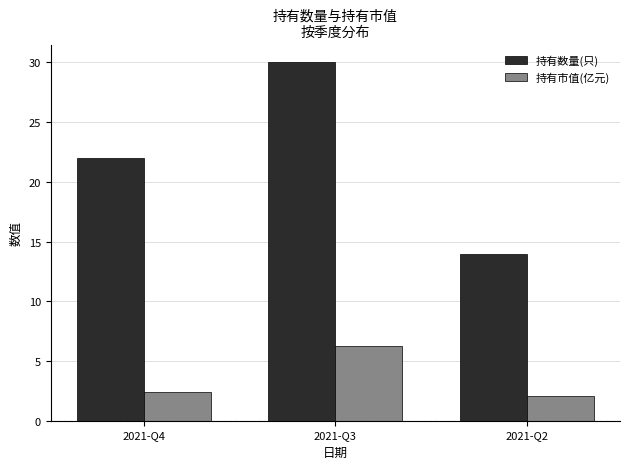

Reading left to right, extract all data points from this chart.

持有数量(只): 22.0	30.0	14.0
持有市值(亿元): 2.4	6.3	2.0